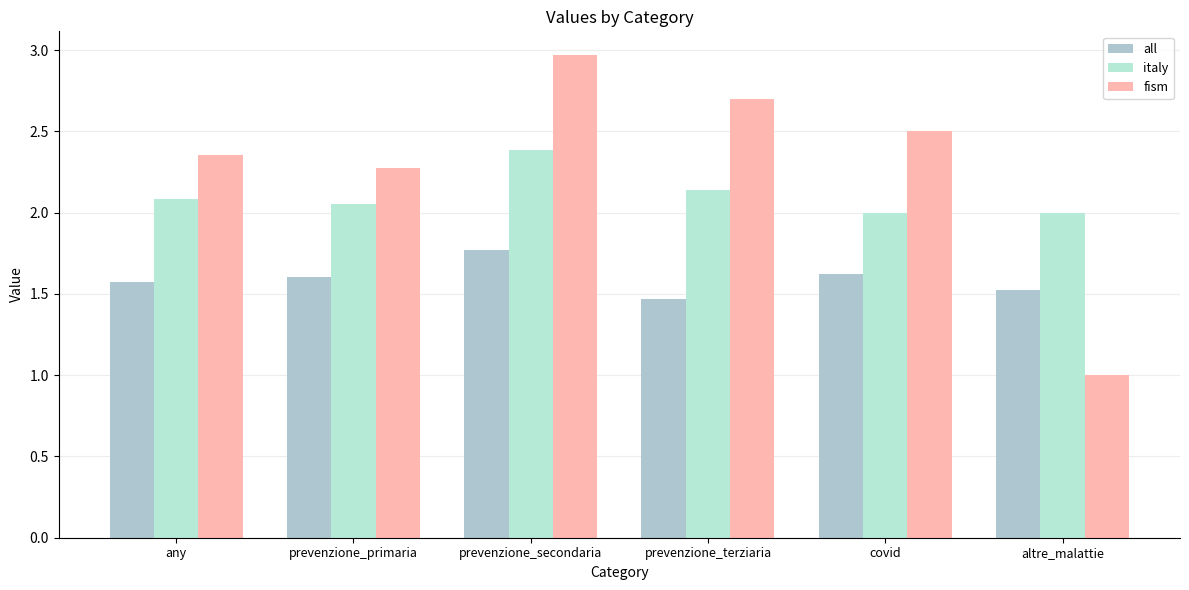

How many bars are there in each group?

3